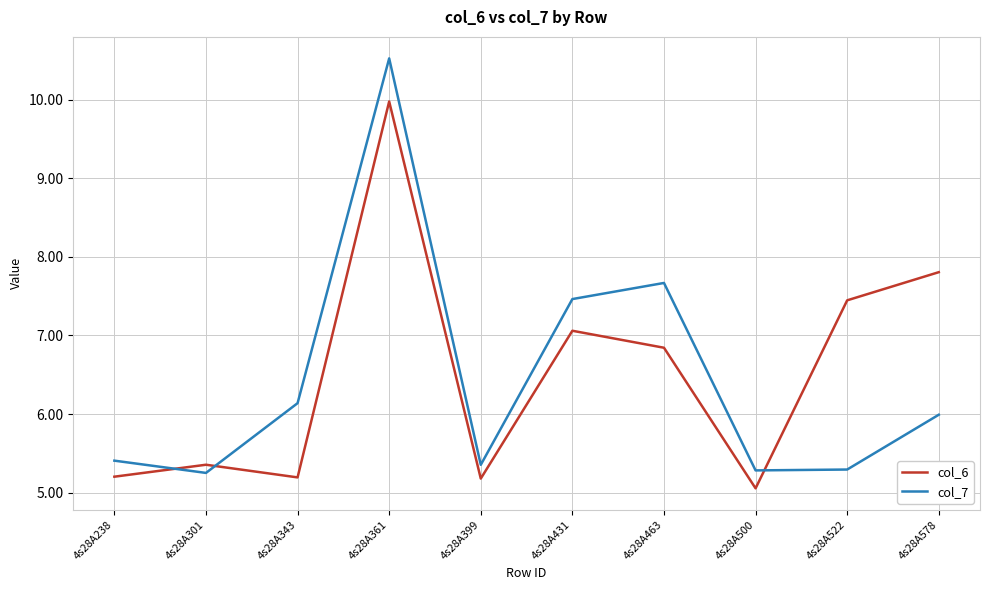

Between 4s28A431 and 4s28A522, which series saw the biggest shift?

col_7